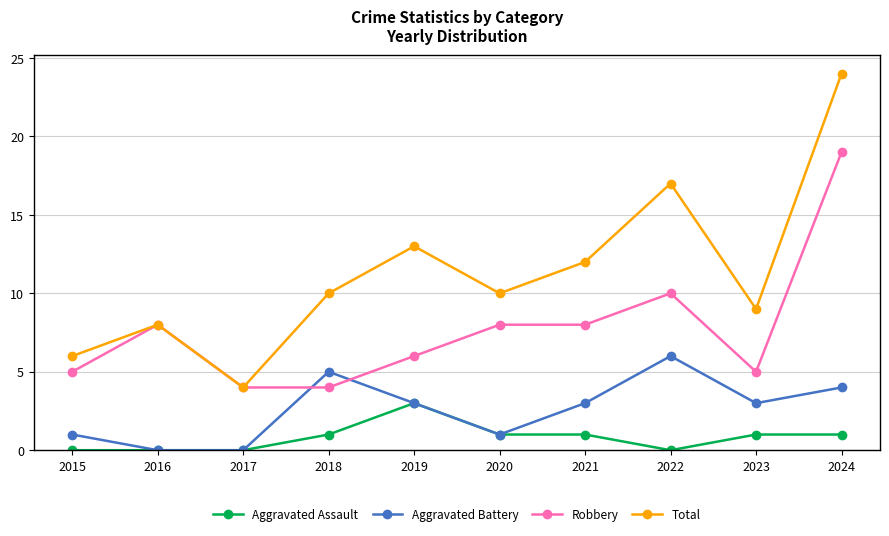

Does the chart have visible grid lines?

Yes